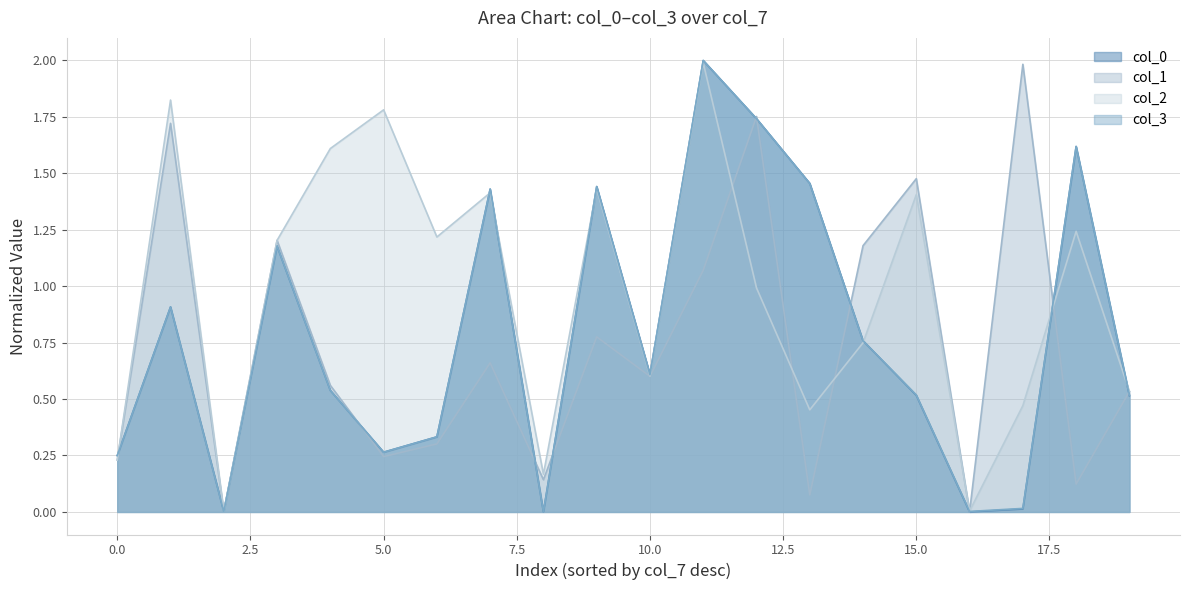

Is the value of col_1 at 0.995824638308498 greater than the value of col_0 at 0.996297938961397?

No